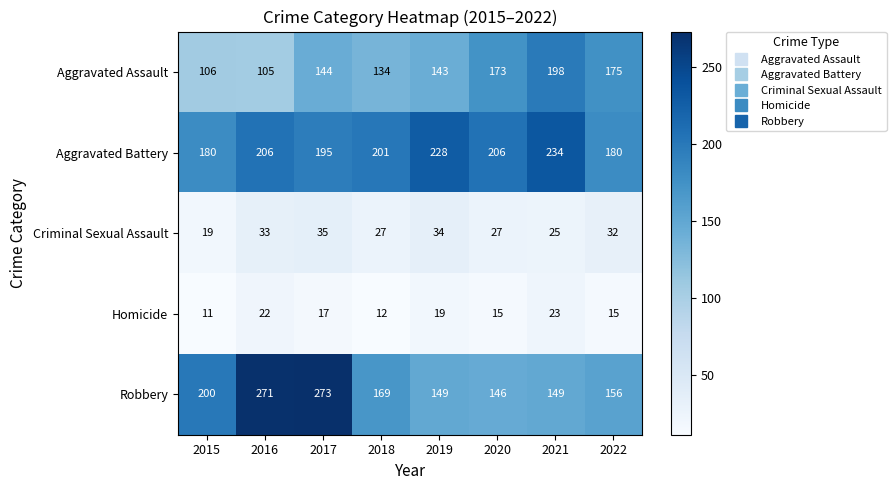

Which category has the highest value in the Aggravated Battery series?

2021